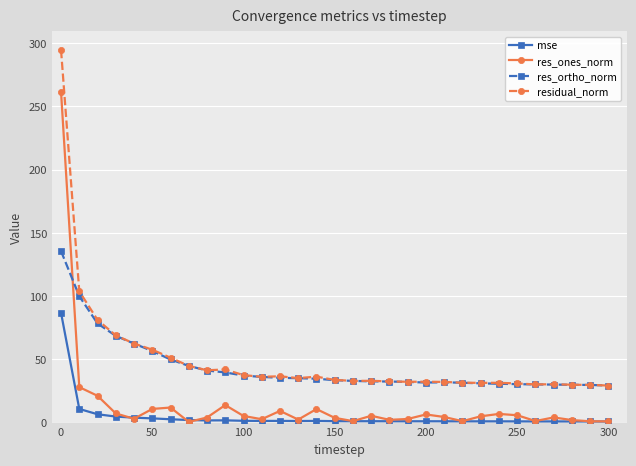

After their last crossing, which series has the higher values: res_ortho_norm or res_ones_norm?

res_ortho_norm